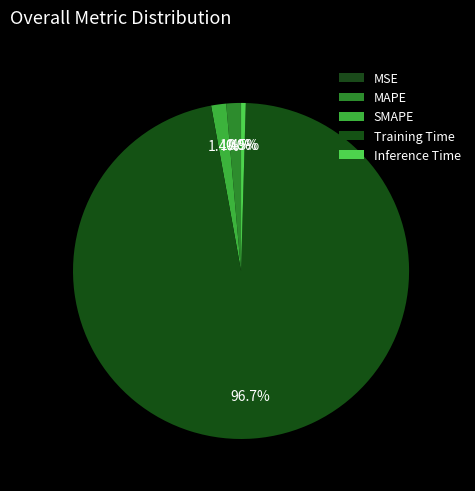

Is it true that MAPE is 11% of the pie?

False